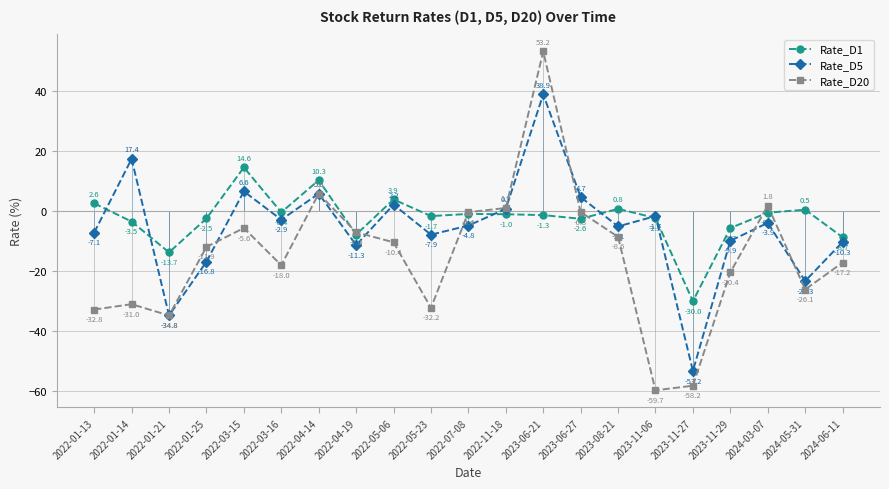

Reading left to right, what are all the values shown in this chart?

Rate_D1: 2022-01-13=2.6	2022-01-14=-3.5	2022-01-21=-13.7	2022-01-25=-2.5	2022-03-15=14.6	2022-03-16=-0.4	2022-04-14=10.3	2022-04-19=-7.8	2022-05-06=3.9	2022-05-23=-1.7	2022-07-08=-0.9	2022-11-18=-1.0	2023-06-21=-1.3	2023-06-27=-2.6	2023-08-21=0.8	2023-11-06=-2.3	2023-11-27=-30.0	2023-11-29=-5.7	2024-03-07=-0.5	2024-05-31=0.5	2024-06-11=-8.7
Rate_D5: 2022-01-13=-7.1	2022-01-14=17.4	2022-01-21=-34.8	2022-01-25=-16.8	2022-03-15=6.6	2022-03-16=-2.9	2022-04-14=5.8	2022-04-19=-11.3	2022-05-06=2.2	2022-05-23=-7.9	2022-07-08=-4.8	2022-11-18=0.7	2023-06-21=38.9	2023-06-27=4.7	2023-08-21=-5.1	2023-11-06=-1.7	2023-11-27=-53.2	2023-11-29=-9.9	2024-03-07=-3.9	2024-05-31=-23.3	2024-06-11=-10.3
Rate_D20: 2022-01-13=-32.8	2022-01-14=-31.0	2022-01-21=-34.8	2022-01-25=-11.9	2022-03-15=-5.6	2022-03-16=-18.0	2022-04-14=5.8	2022-04-19=-7.0	2022-05-06=-10.4	2022-05-23=-32.2	2022-07-08=-0.4	2022-11-18=1.0	2023-06-21=53.2	2023-06-27=-0.3	2023-08-21=-8.6	2023-11-06=-59.7	2023-11-27=-58.2	2023-11-29=-20.4	2024-03-07=1.8	2024-05-31=-26.1	2024-06-11=-17.2